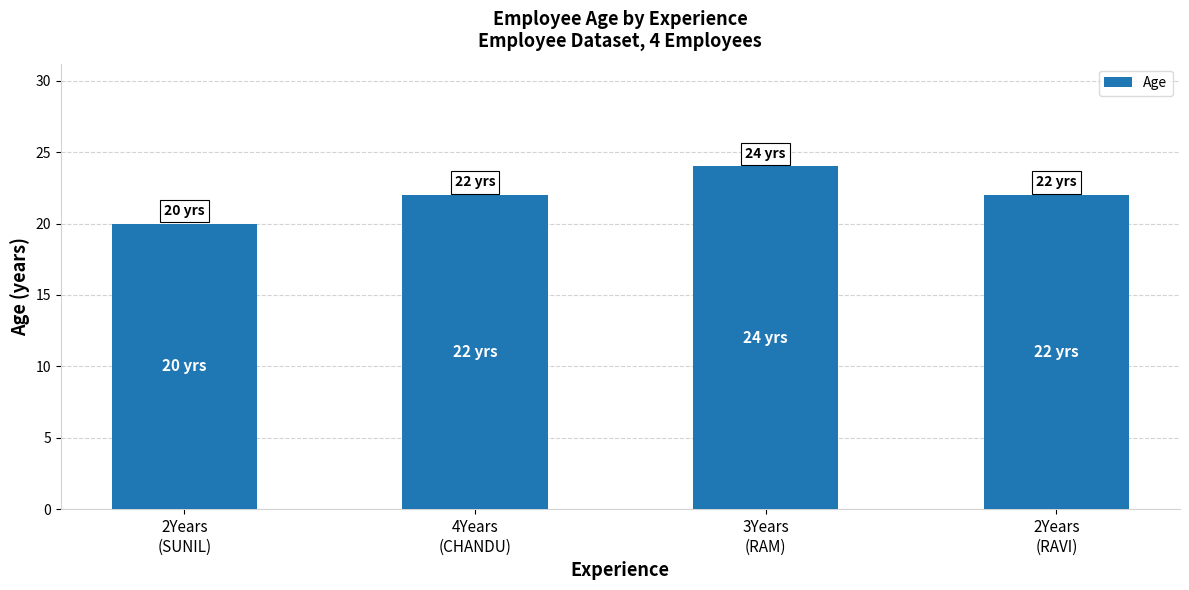

What is the change in value from 2Years
(SUNIL) to 3Years
(RAM)?

+4